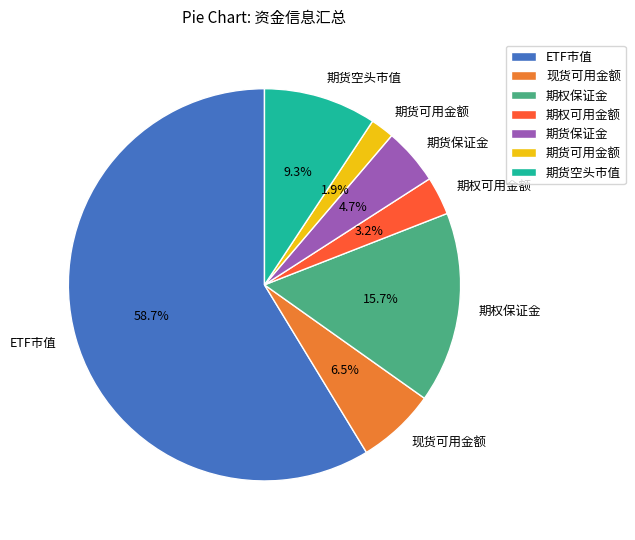

How many slices are in this pie chart?

7